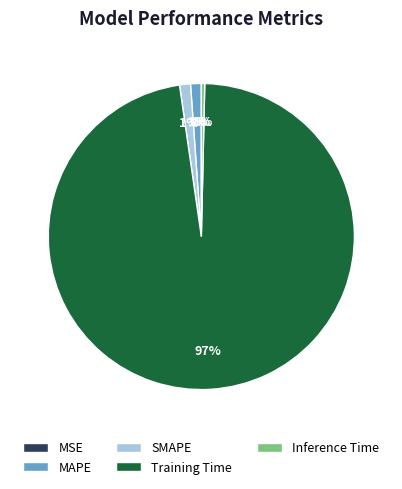

Does Training Time represent more than half of the total?

Yes